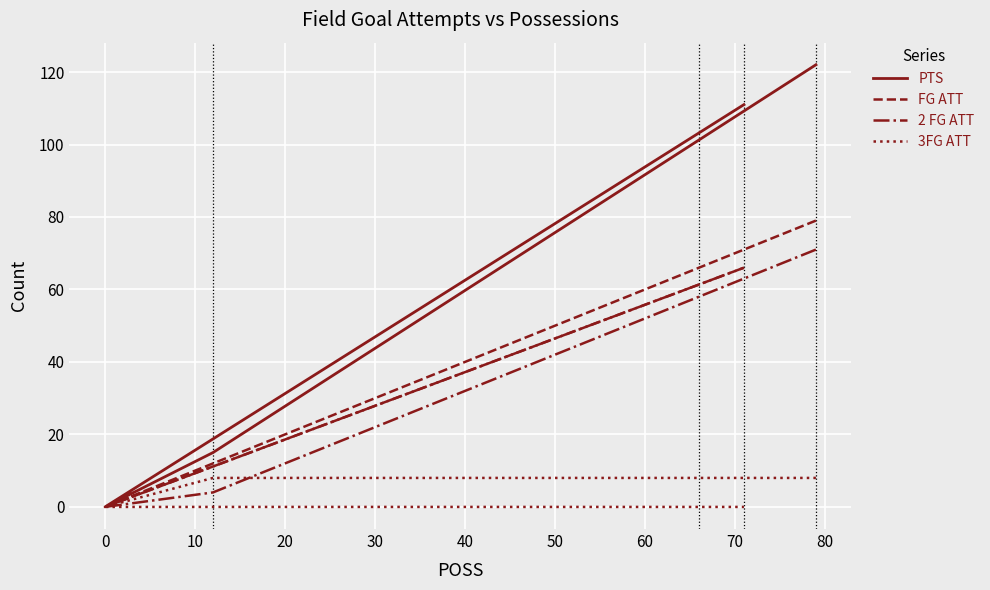

What is the difference between the maximum and minimum values in the PTS series?

122